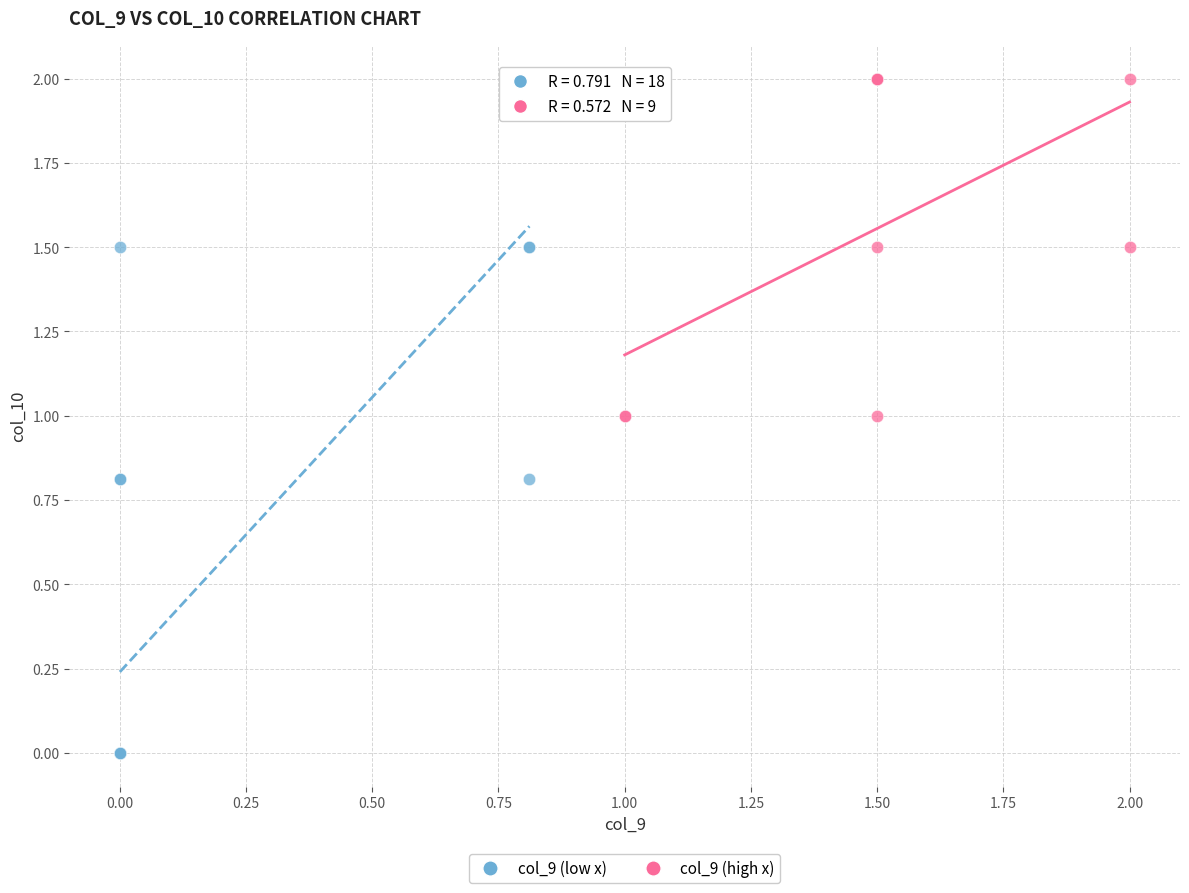

Which series reaches the minimum Y coordinate?

col_9 (low x)